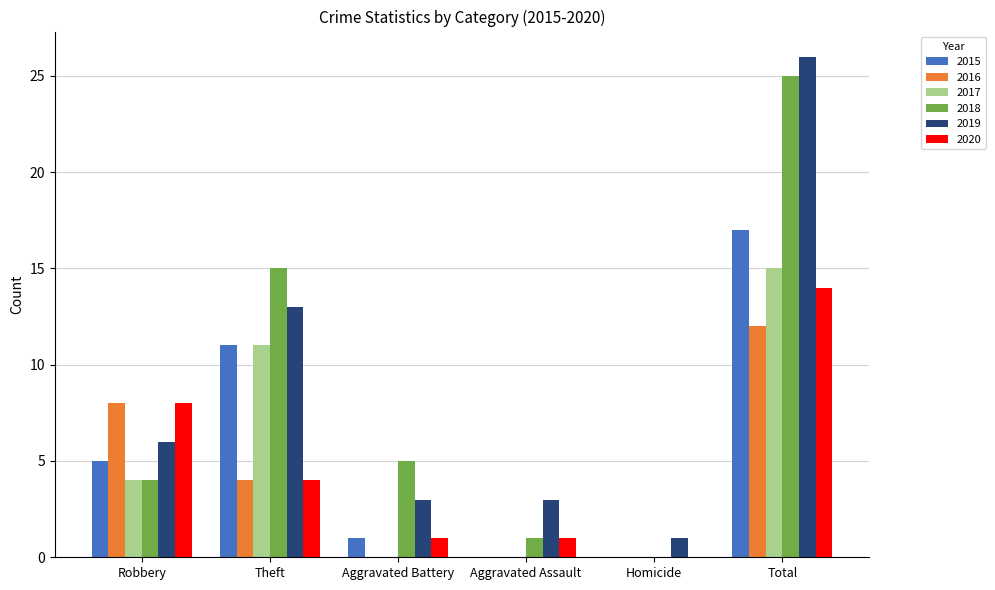

Between Aggravated Assault and Total, which series saw the biggest shift?

2018